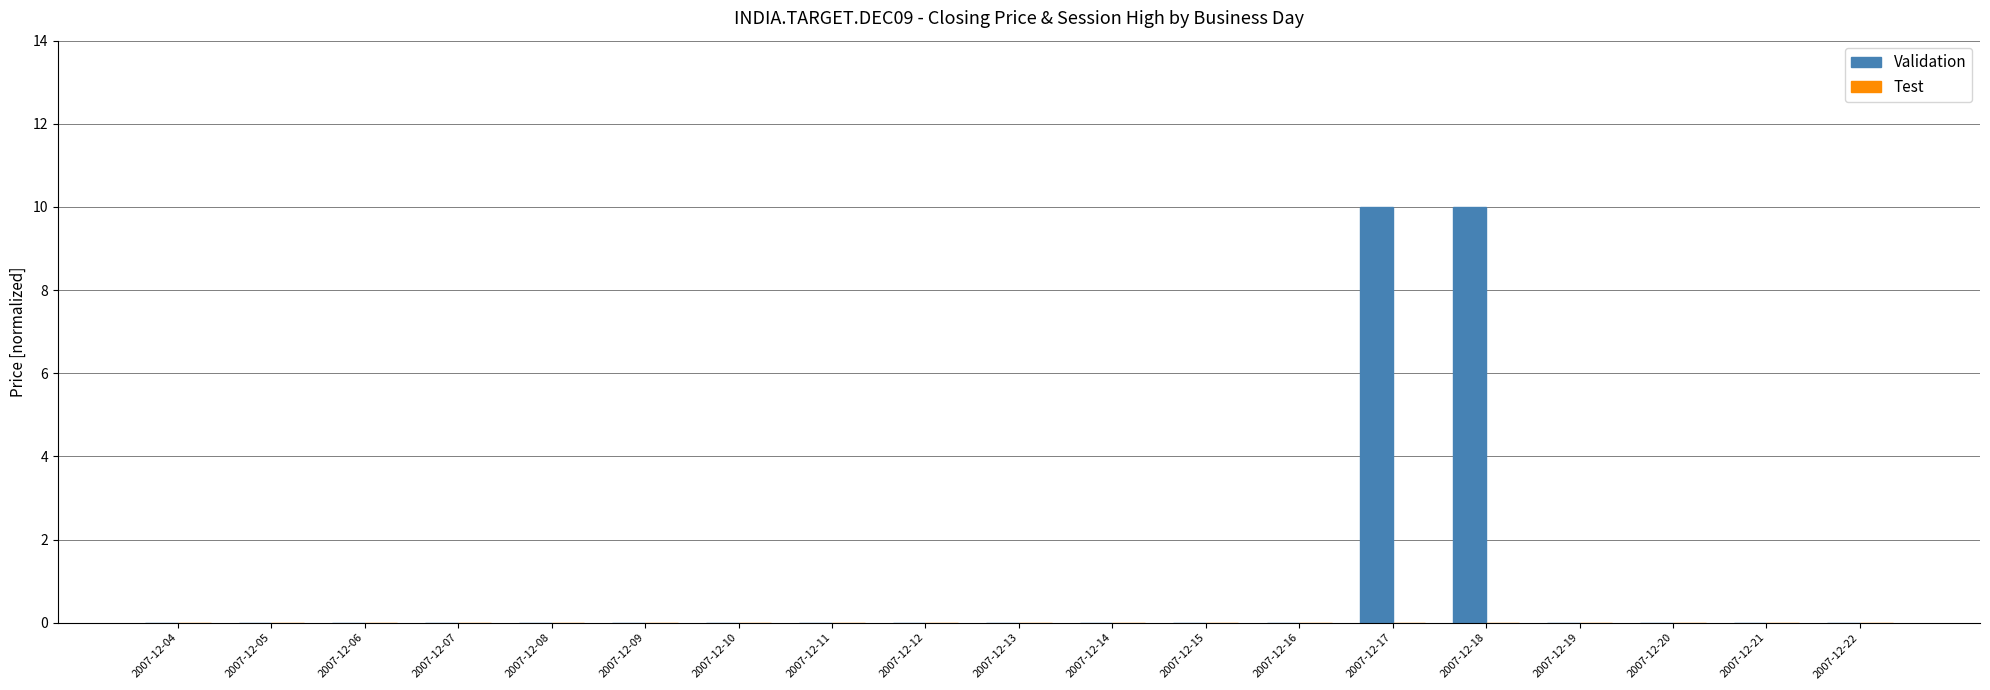

Are the bars horizontal?

No